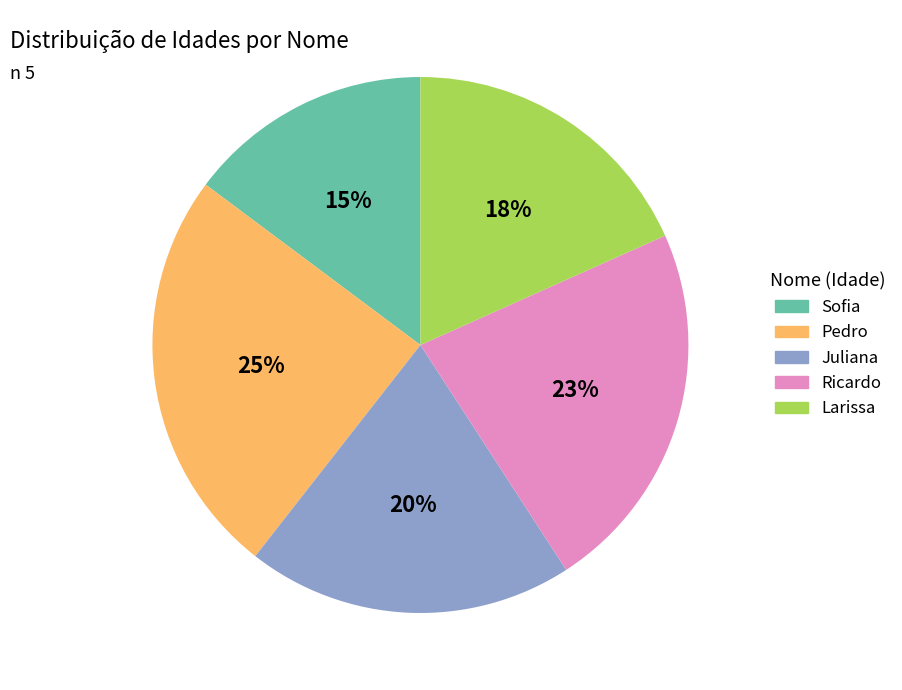

What percentage is the Ricardo slice, to the nearest percent?

23%